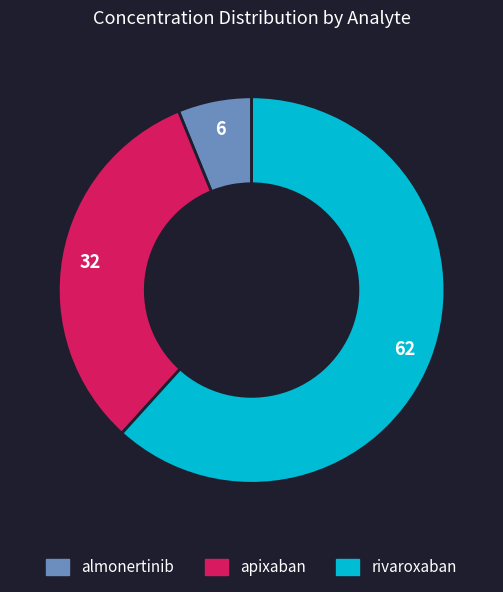

Does any single category account for the majority?

Yes